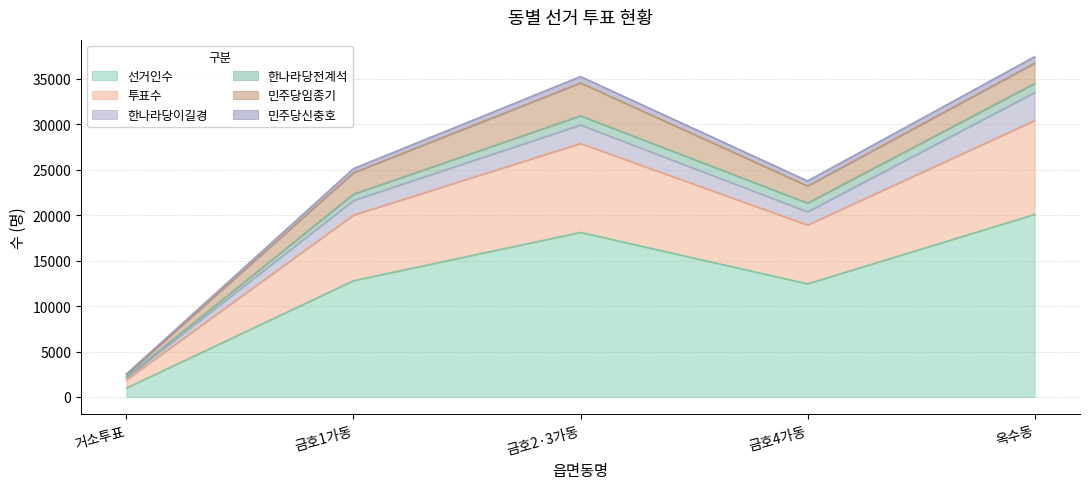

What is the total value across all series at 금호2·3가동?

35236